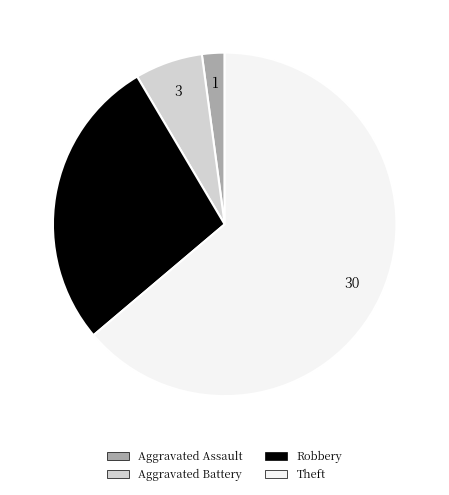

Does any single category account for the majority?

Yes